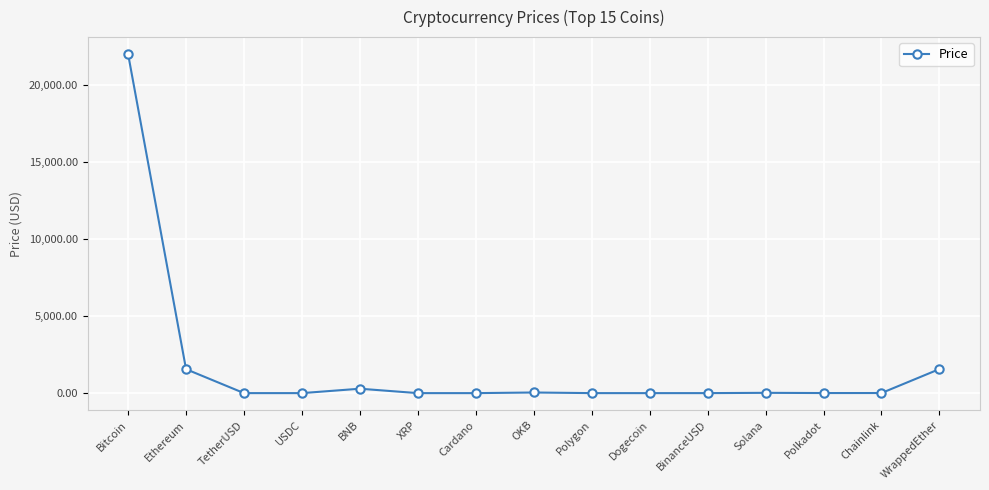

What is the difference between the maximum and minimum values?

21998.0